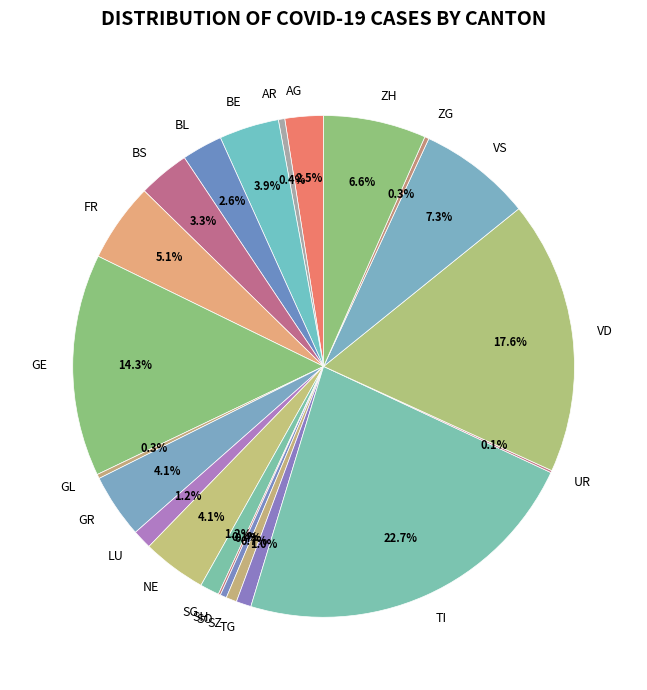

What is the largest slice in the pie chart?

TI